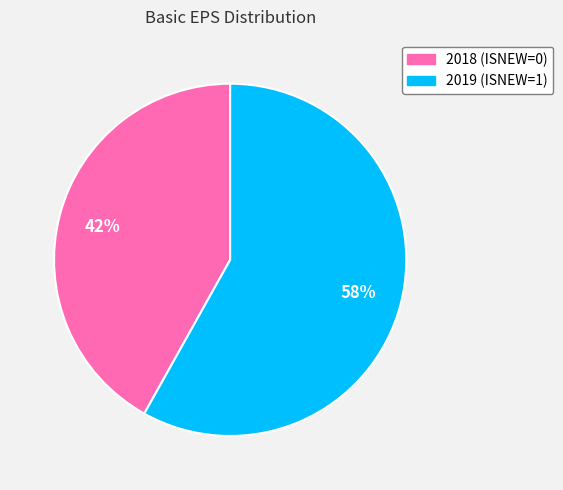

True or false: 2019 (ISNEW=1) accounts for 58% of the total.

True